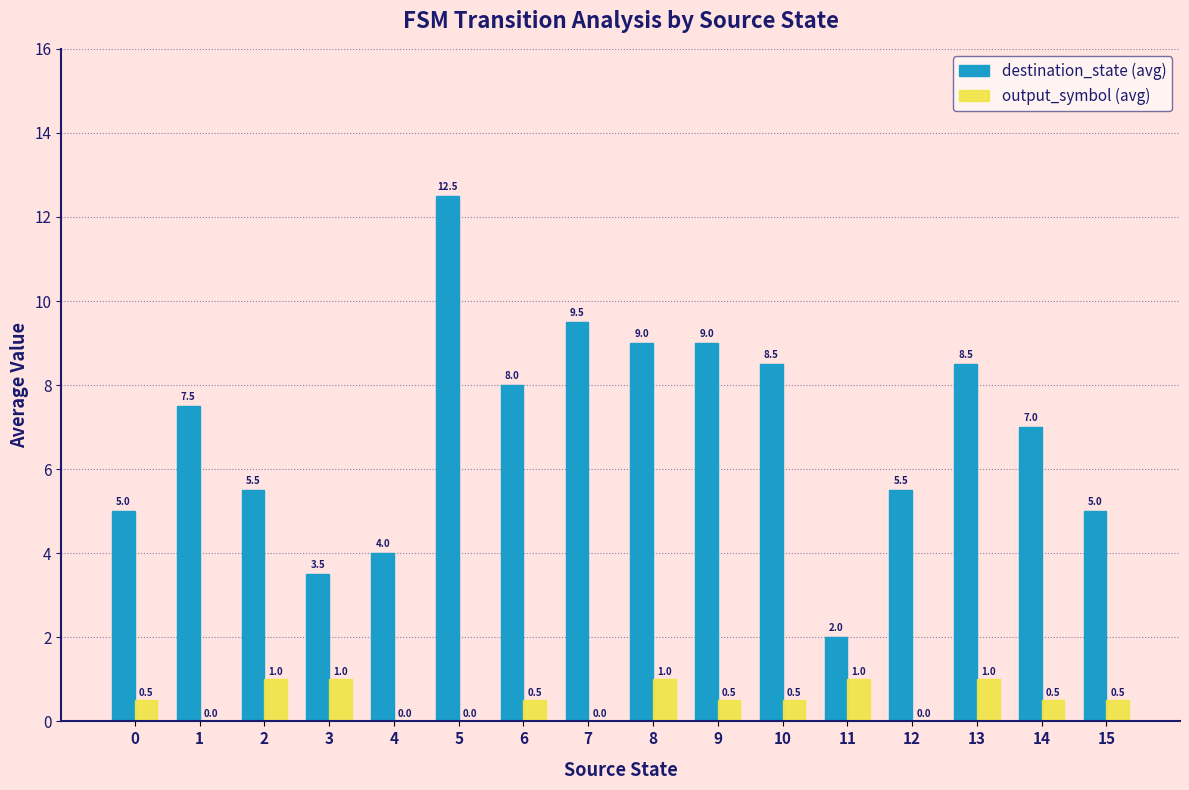

Where is destination_state (avg) nearest to the value 7?

14